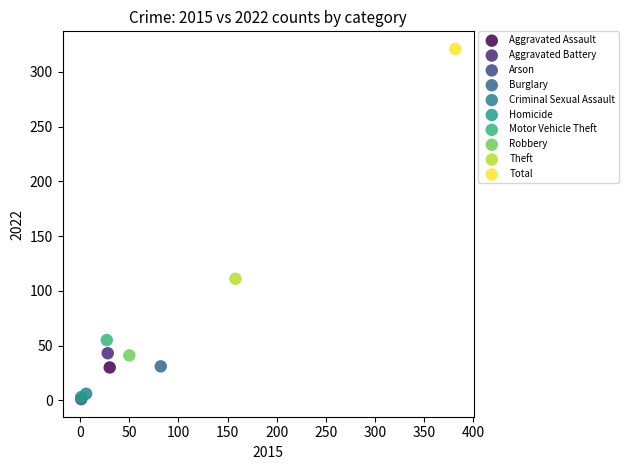

What are all the series names shown in the legend?

Aggravated Assault, Aggravated Battery, Arson, Burglary, Criminal Sexual Assault, Homicide, Motor Vehicle Theft, Robbery, Theft, Total